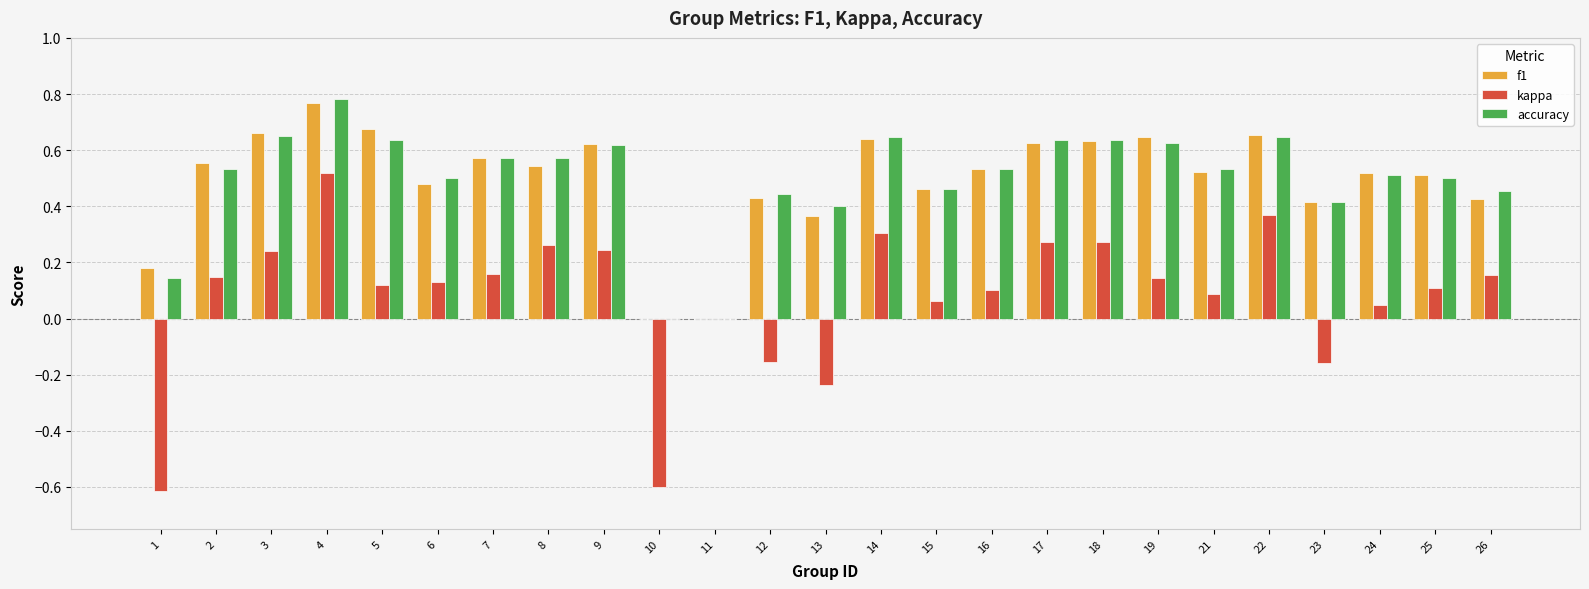

How many groups of bars are there?

25